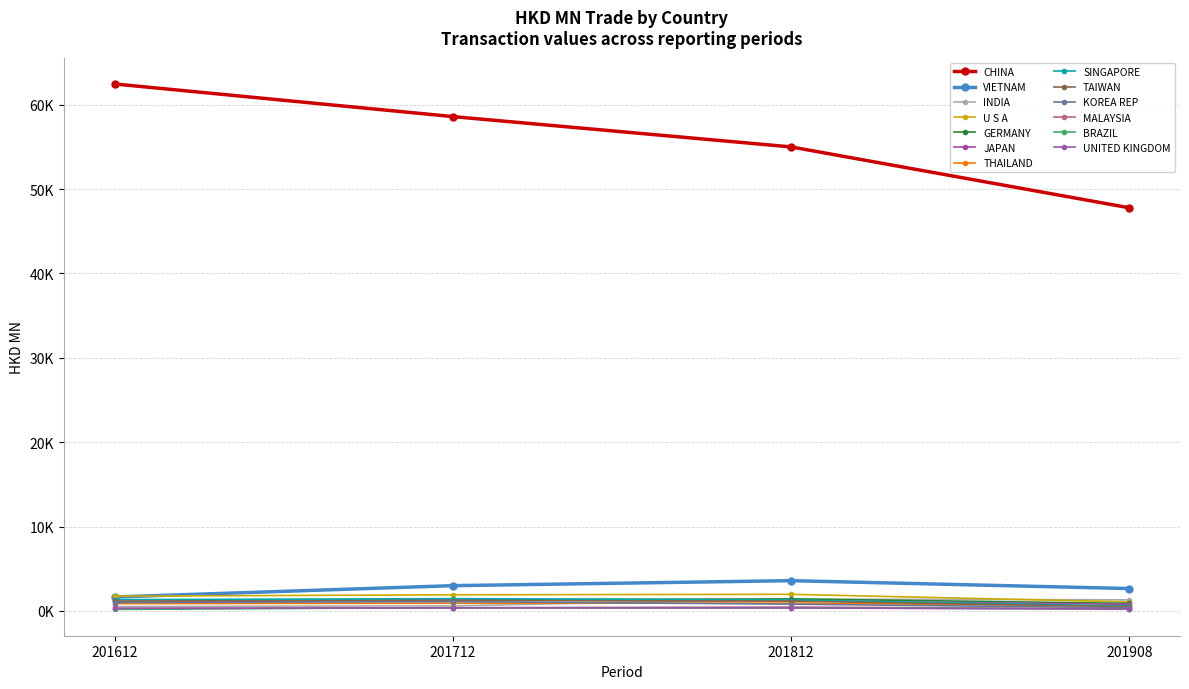

Is this an area chart (filled region under the line)?

No